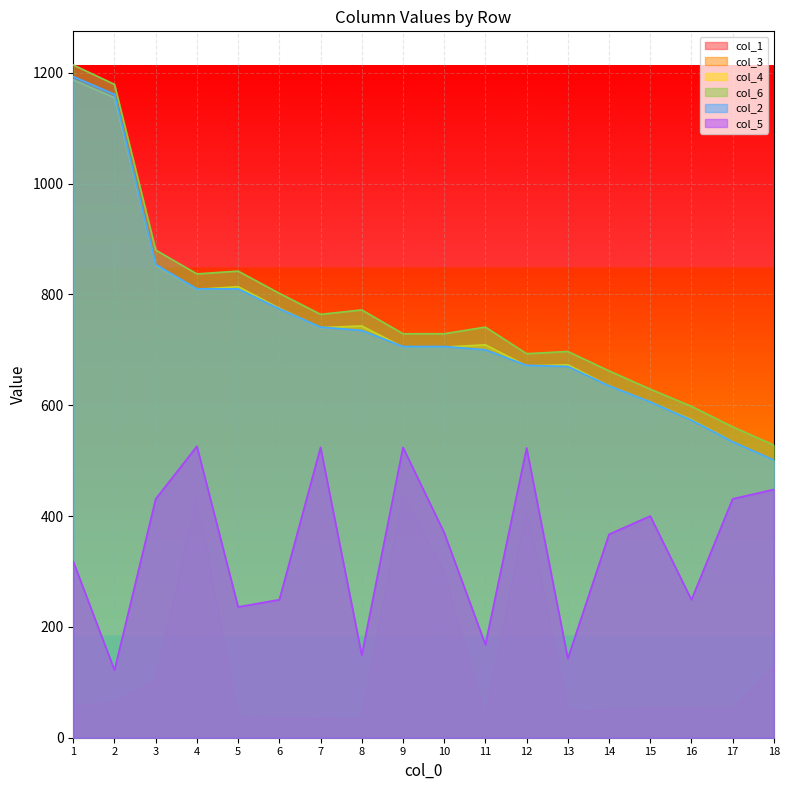

In col_3, how many points are higher than both neighbors (excluding endpoints)?

5